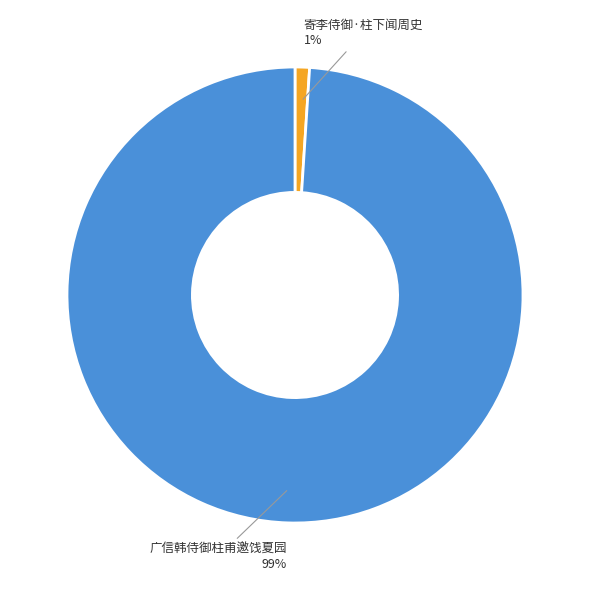

Is there any slice that represents more than half of the pie?

Yes